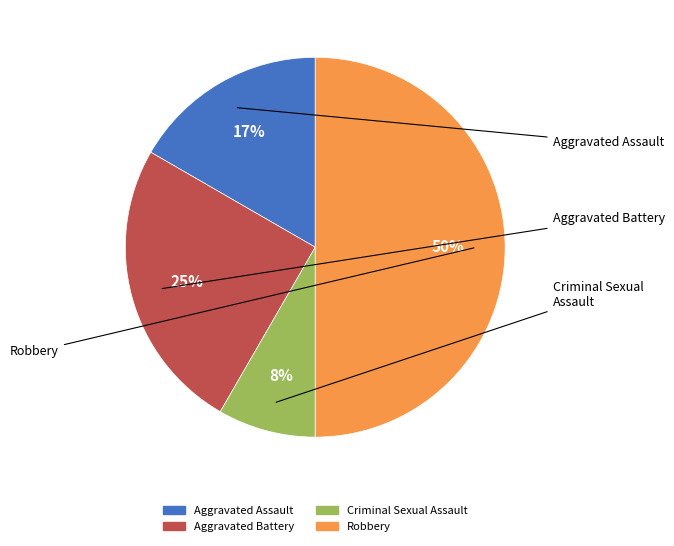

How many slices are in this pie chart?

4